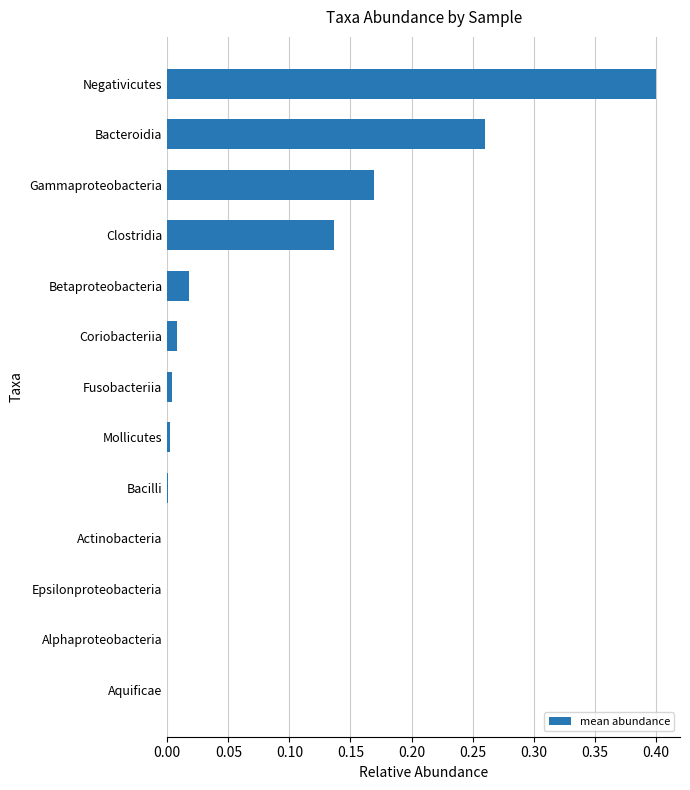

What is the approximate value at Negativicutes?

0.4